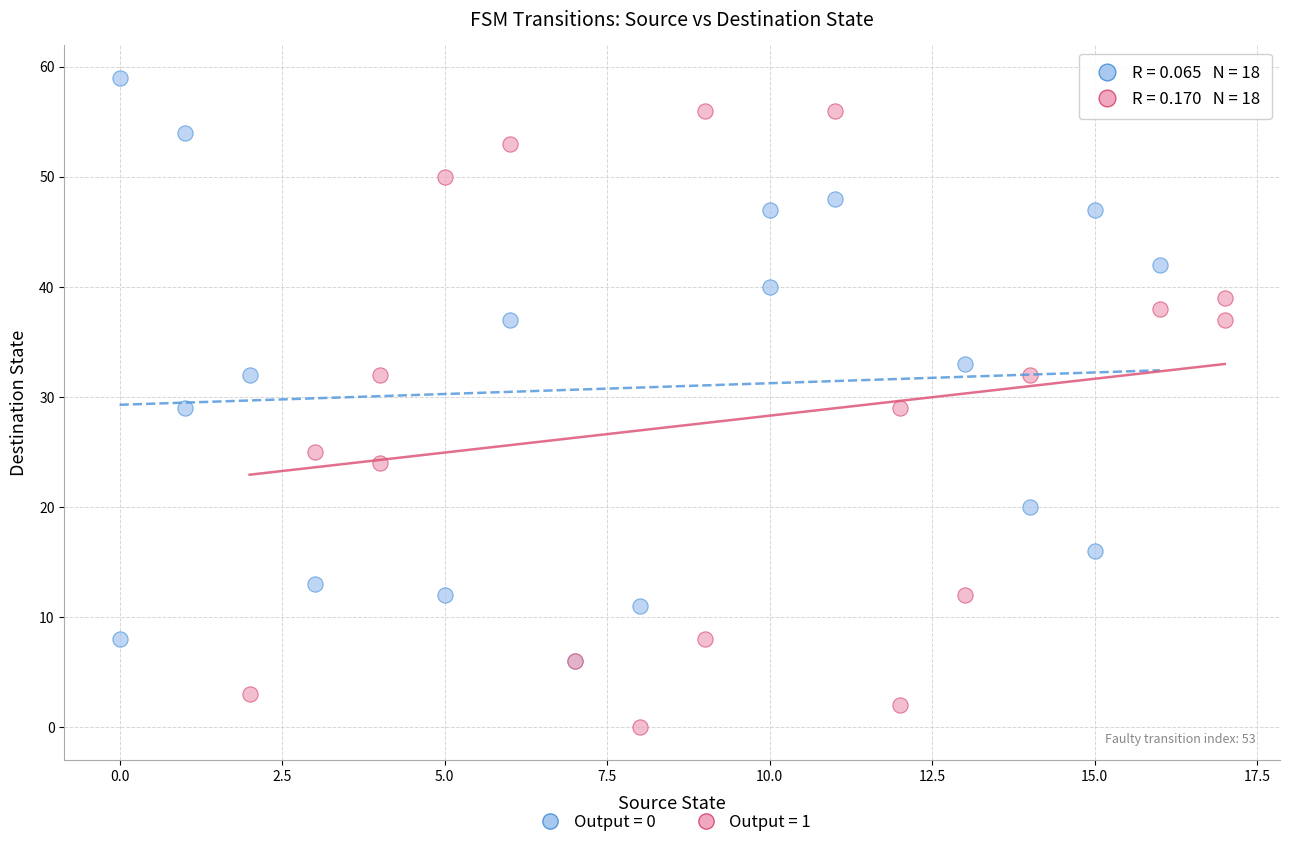

Which series reaches the maximum Y coordinate?

Output = 0